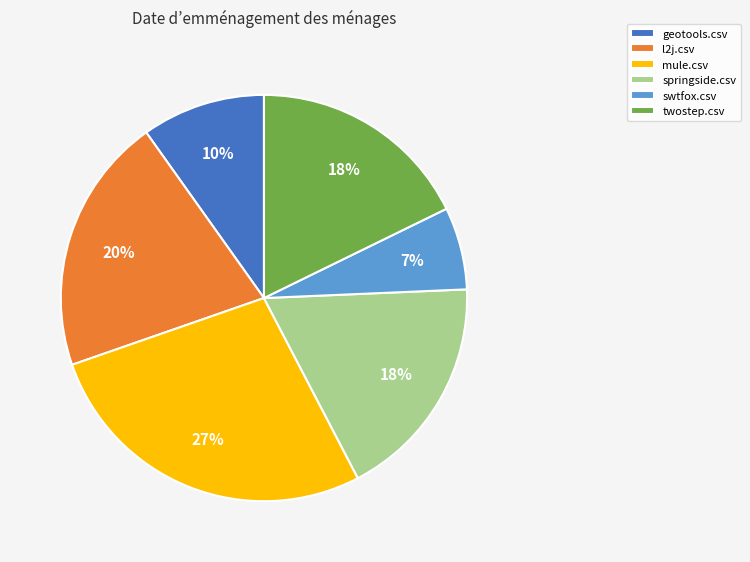

What is the smallest slice in the pie chart?

swtfox.csv